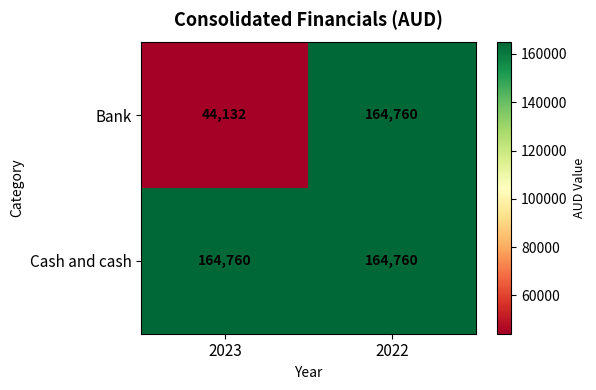

Which series has the largest total across all categories?

Cash and cash